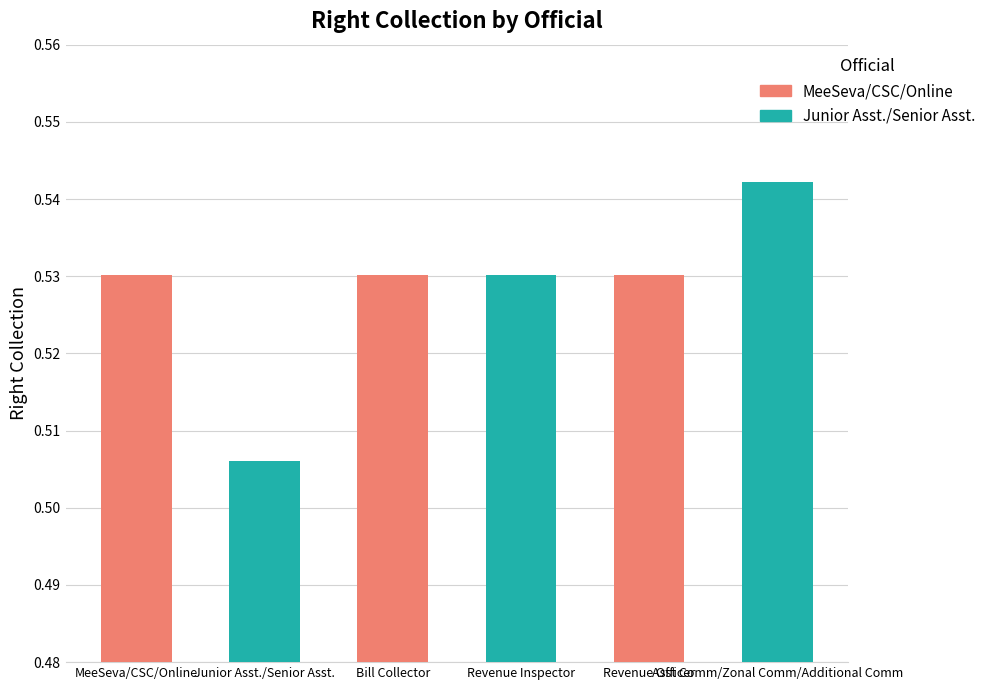

What is the label of the 6th bar from the left?

Asst Comm/Zonal Comm/Additional Comm